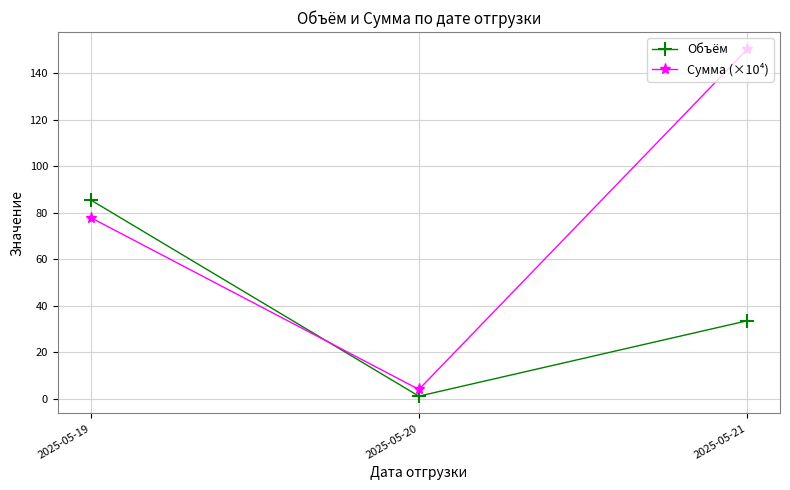

What is the sum of the Сумма (×10⁴) values at 2025-05-20 and 2025-05-21?

154.2